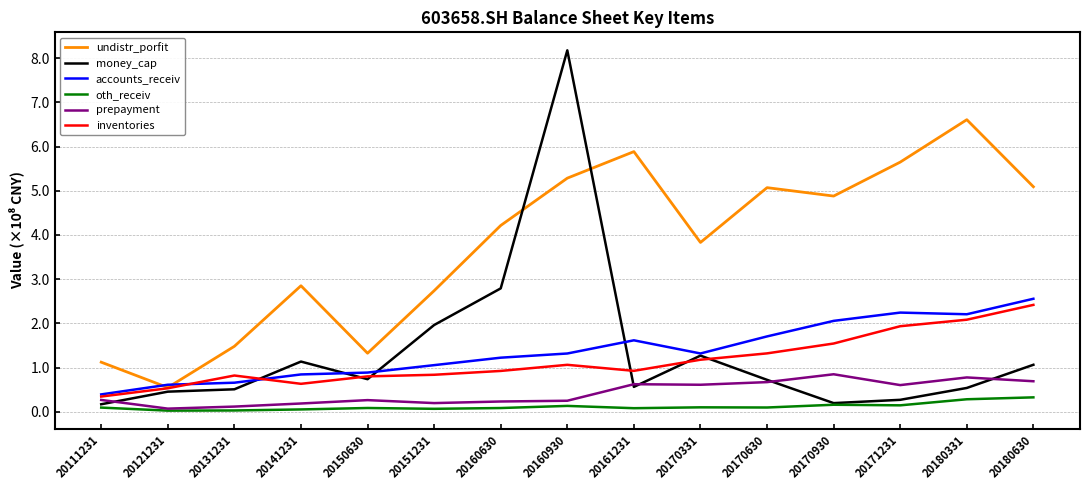

What is the maximum value for inventories?

2.4